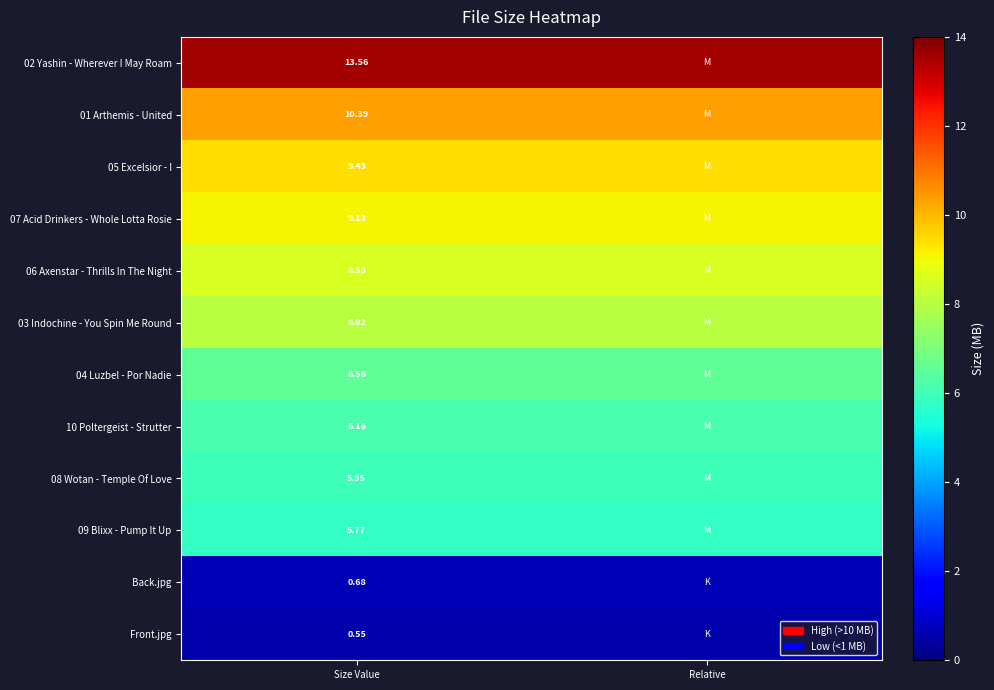

Is the value of Back.jpg at Size Value greater than the value of 05 Excelsior - I at Size Value?

No